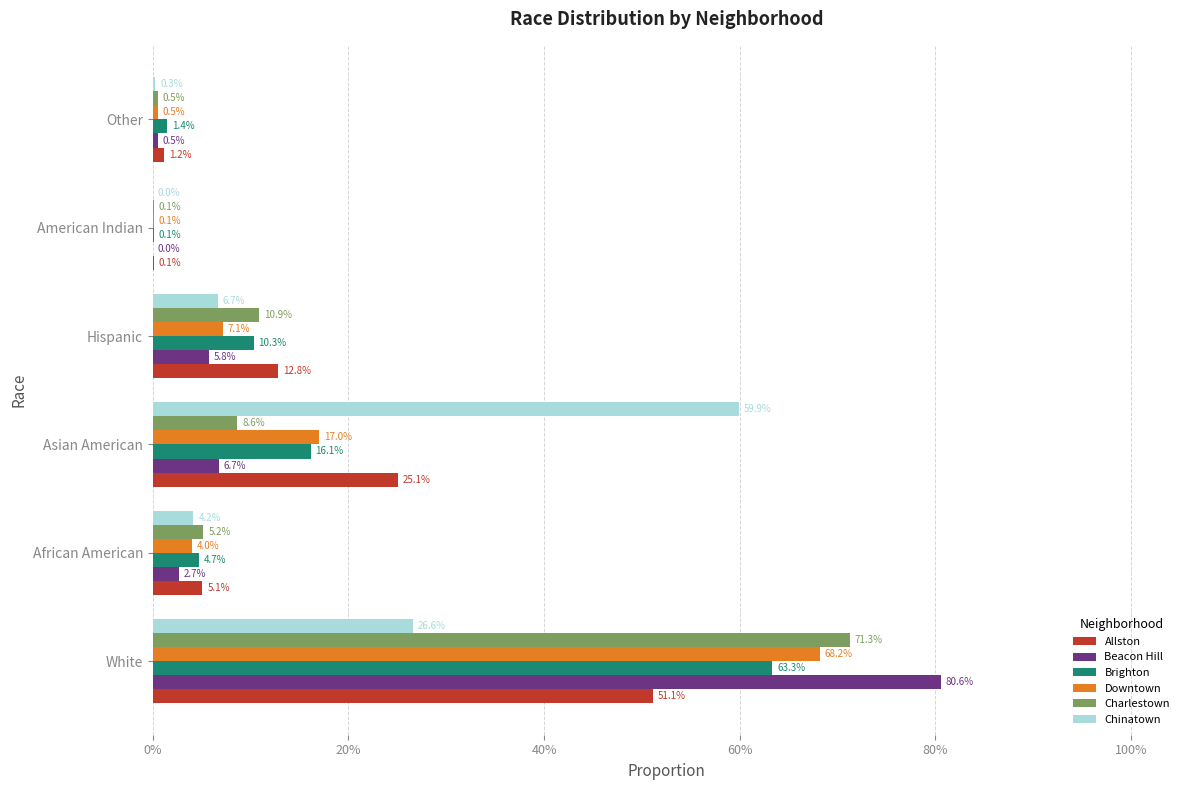

What are all the series names shown in the legend?

Allston, Beacon Hill, Brighton, Downtown, Charlestown, Chinatown